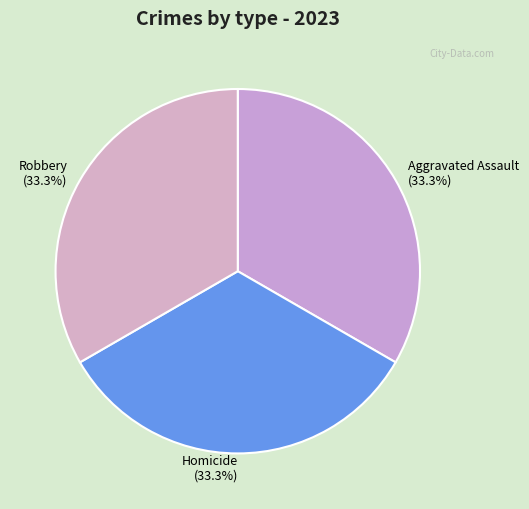

Combined, do Robbery and Aggravated Assault account for over 50%?

Yes